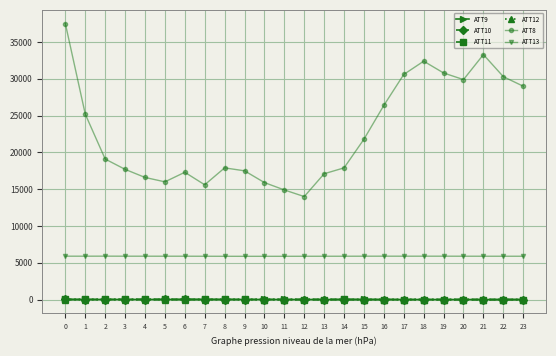

The value of ATT8 at 4 is 16600.0. True or false?

True